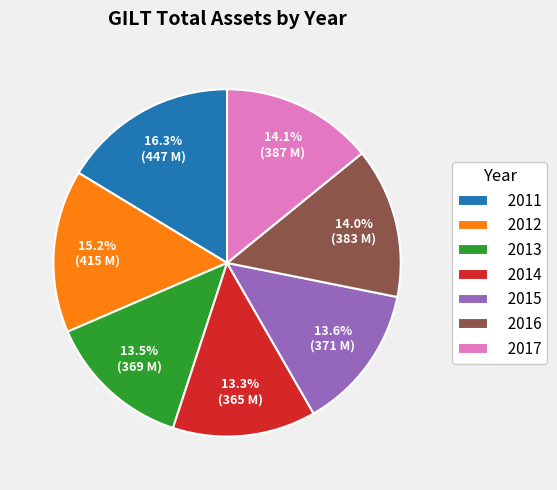

Which category has the biggest portion of the pie?

2011